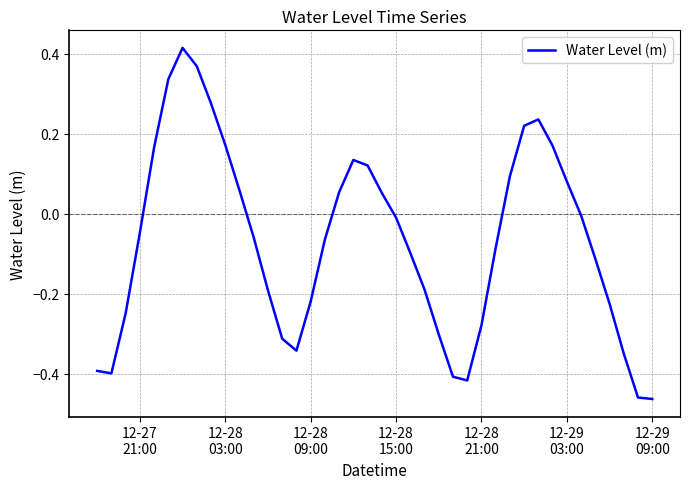

How many values are above zero?

16